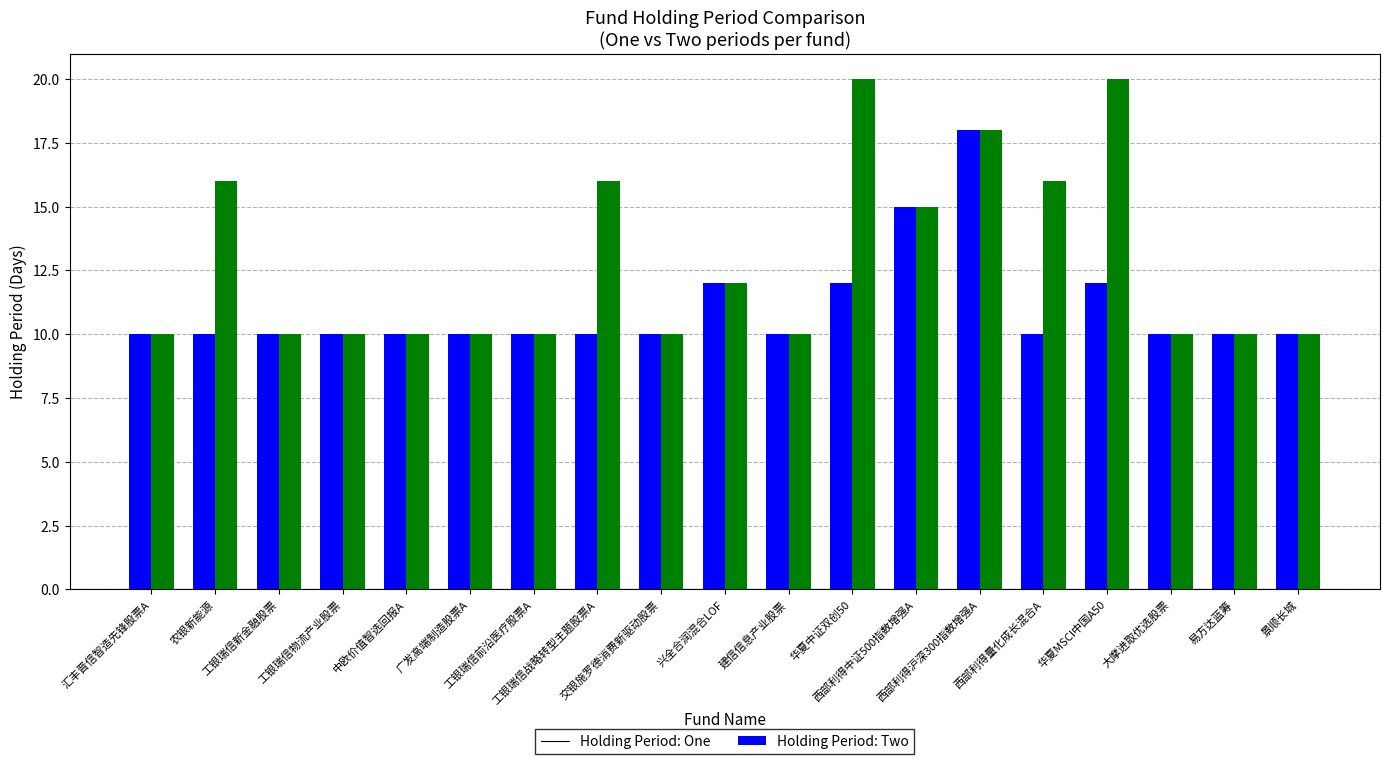

What is the smallest value displayed?

10